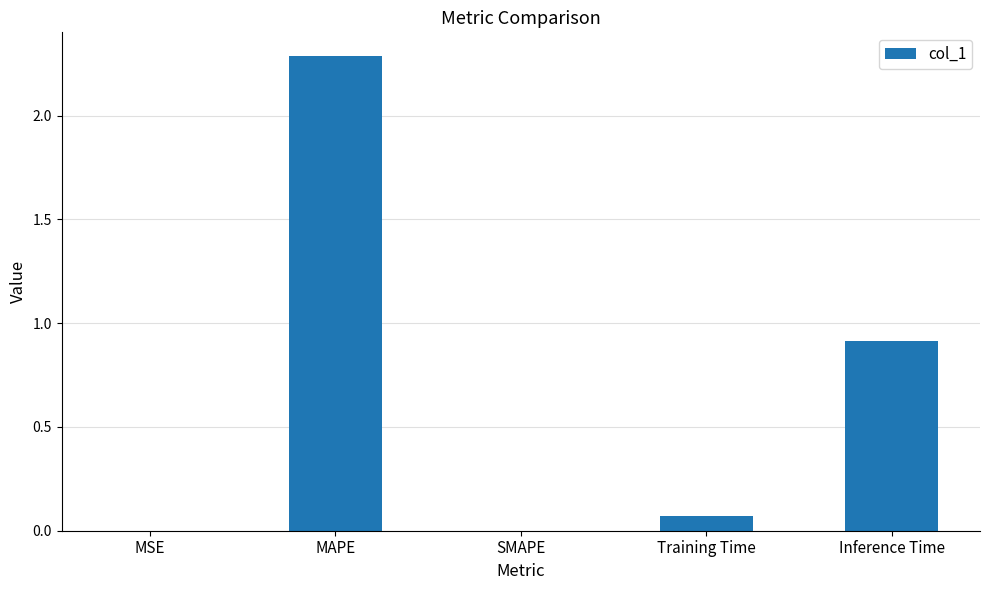

At which category does the chart reach its peak across all series?

MAPE